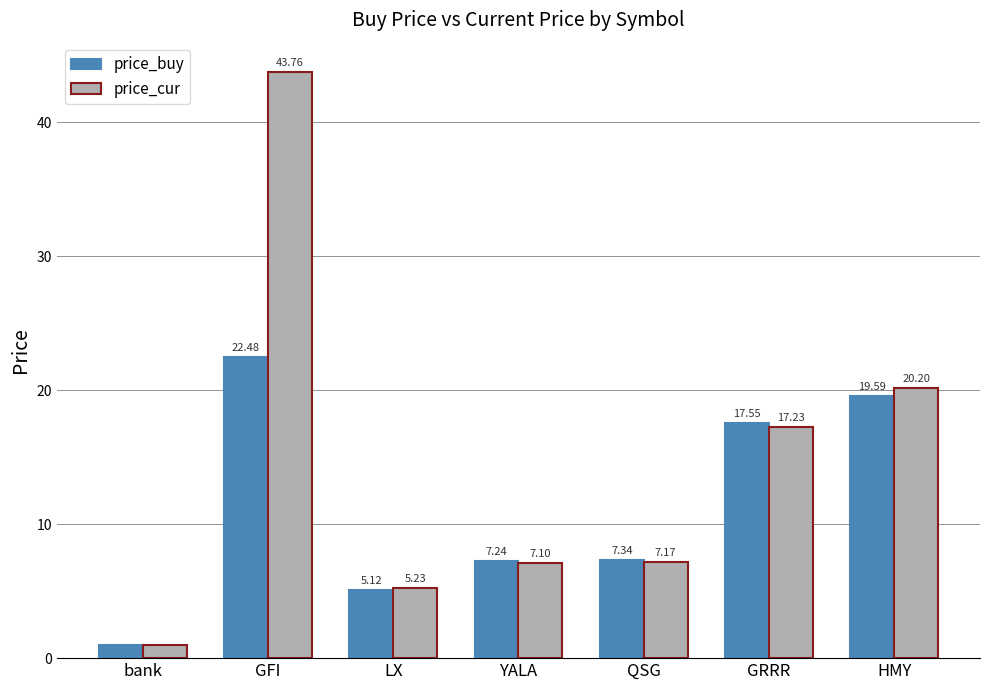

Which label corresponds to the largest value in the chart?

GFI